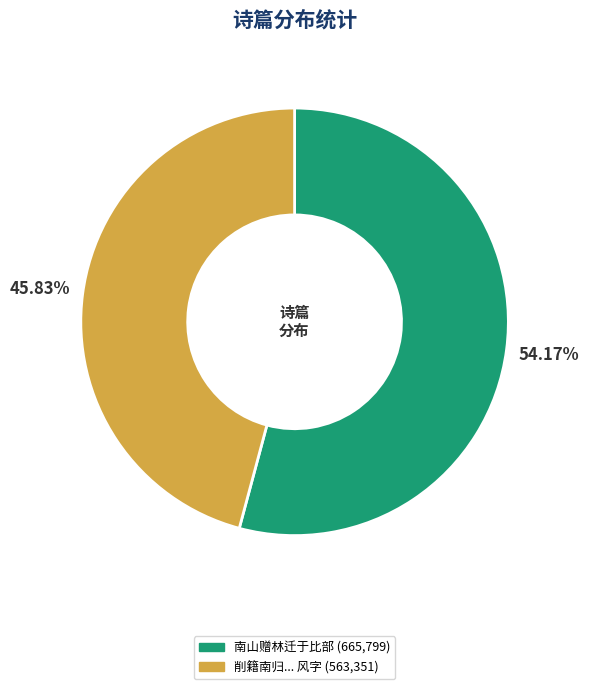

Is there any slice that represents more than half of the pie?

Yes